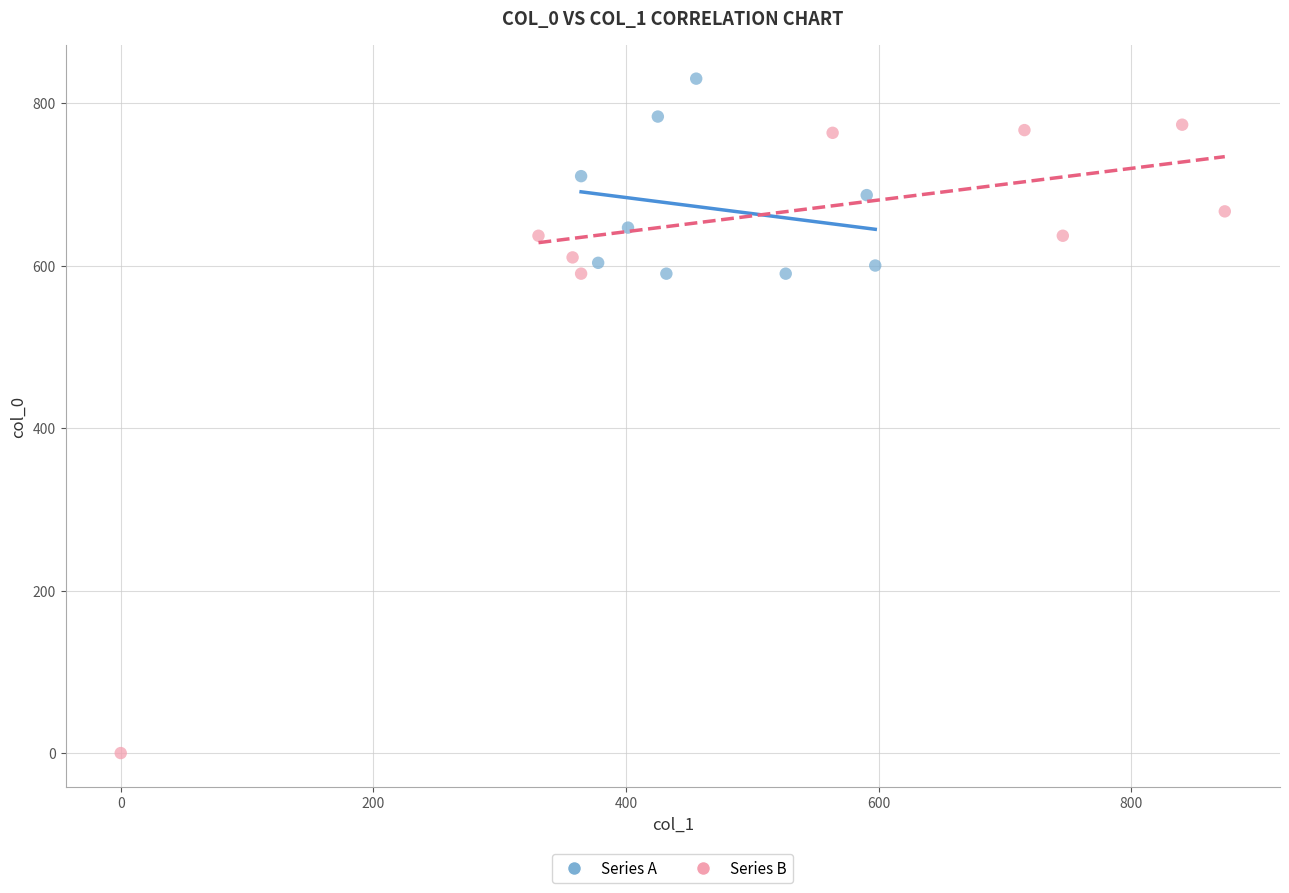

Which series contains the lowest Y value?

Series B